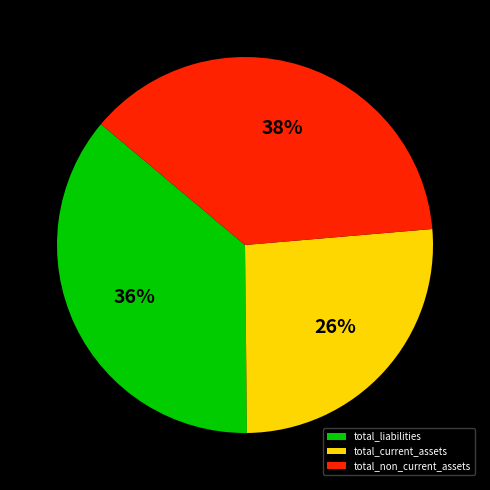

Do total_liabilities and total_non_current_assets together represent more than half of the pie?

Yes